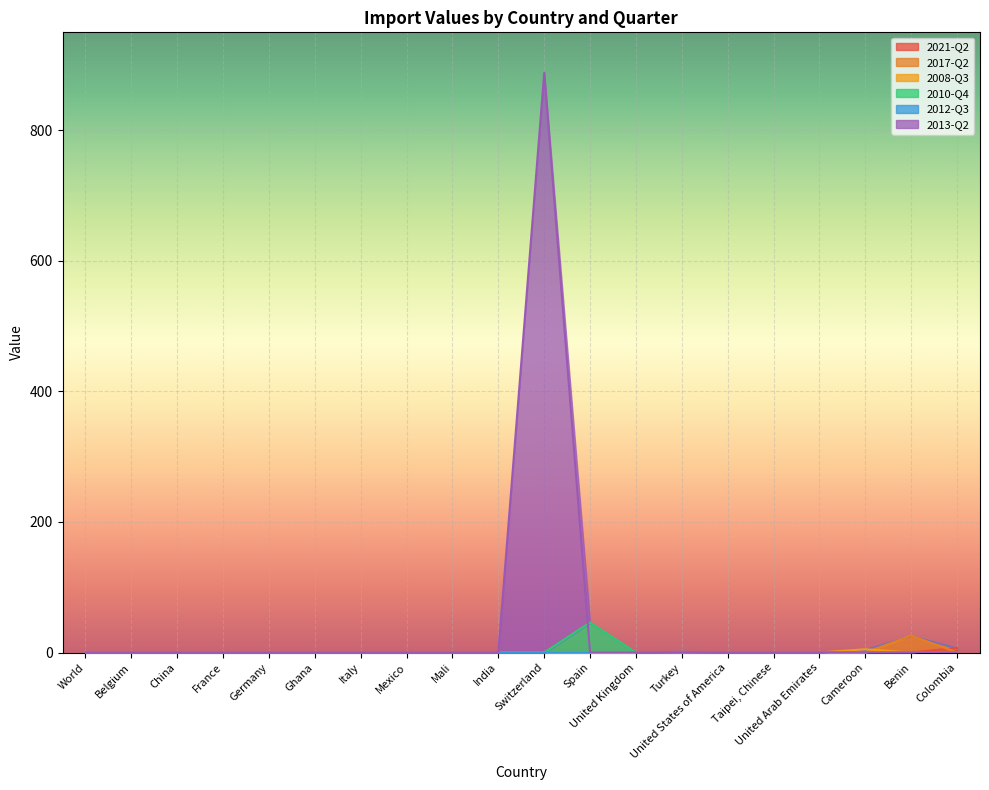

True or false: 2021-Q2 and 2017-Q2 cross at least once.

True